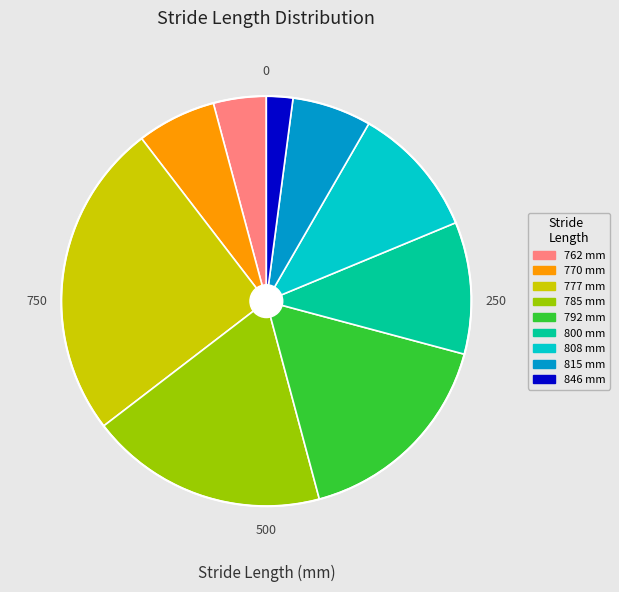

True or false: 762 mm accounts for 4% of the total.

True